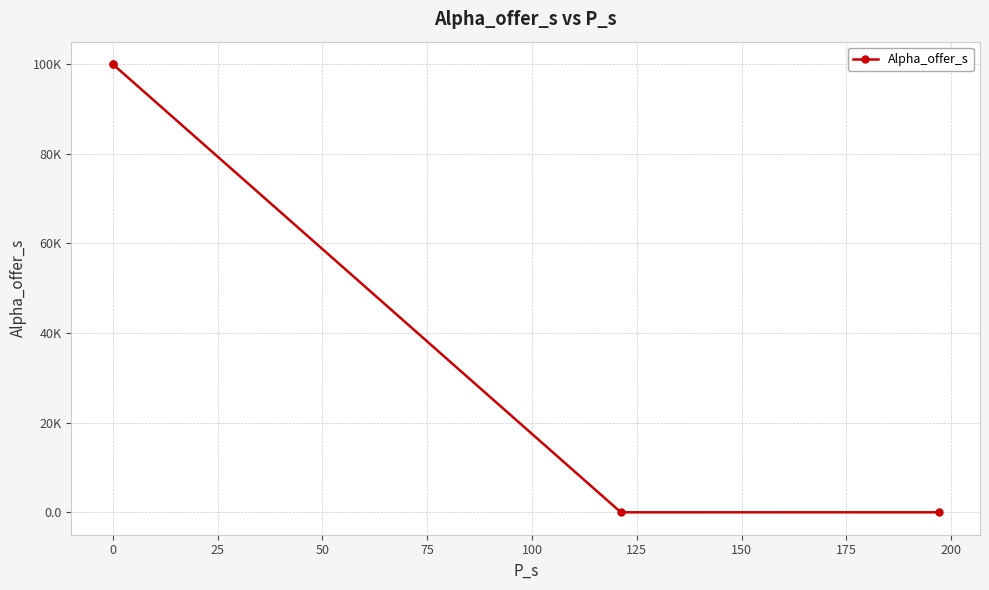

What is the change in value from 0 to 25?

-99984.9